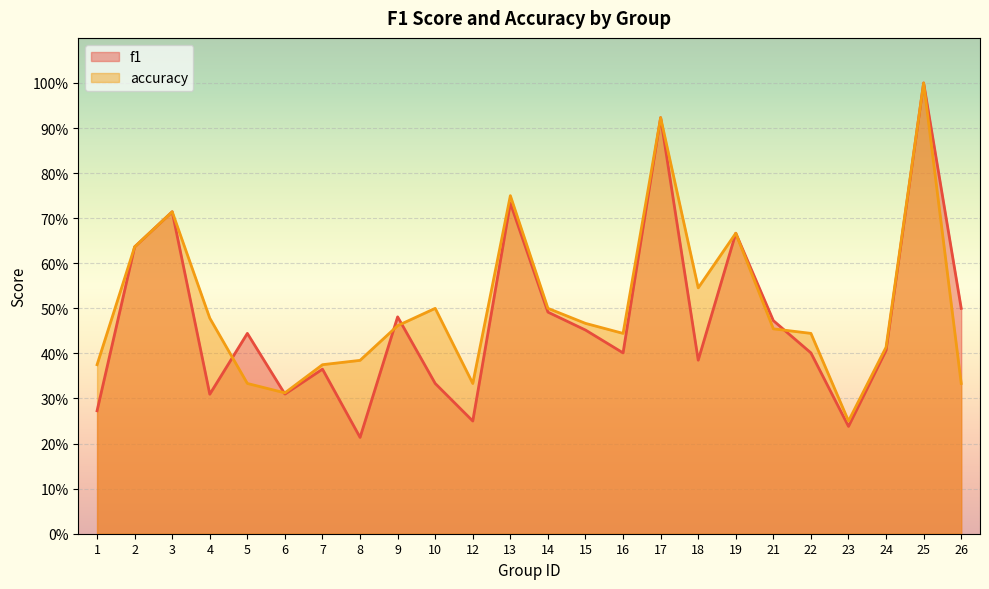

How many lines are shown in the chart?

2